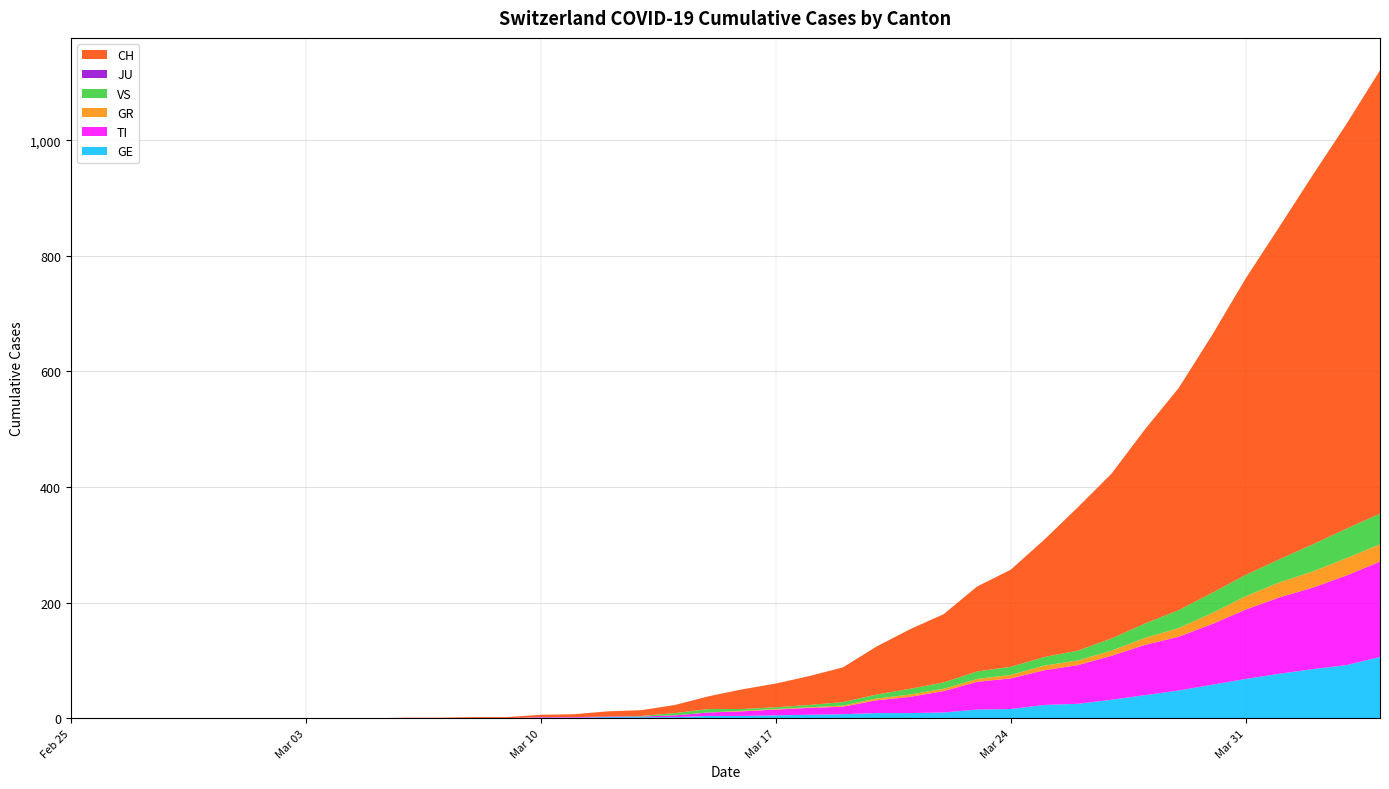

Reading right to left, extract all data points from this chart.

GE: 106	92	85	77	68	58	48	40	32	25	23	16	15	10	9	9	7	6	5	4	4	2	2	2	1	1	0	0	0	0	0	0	0	0	0	0	0	0	0	0
TI: 165	155	141	132	120	105	93	87	76	67	60	53	48	37	28	22	13	12	10	8	6	3	1	1	1	1	0	0	0	0	0	0	0	0	0	0	0	0	0	0
GR: 30	30	28	26	23	19	15	12	9	8	8	6	5	4	4	3	2	1	1	1	0	0	0	0	0	0	0	0	0	0	0	0	0	0	0	0	0	0	0	0
VS: 53	51	47	40	37	35	31	25	21	17	15	14	13	11	10	7	6	4	3	3	6	4	1	0	0	0	0	0	0	0	0	0	0	0	0	0	0	0	0	0
JU: 0	0	0	0	0	0	0	0	0	0	0	0	0	0	0	0	0	0	0	0	0	0	0	0	0	0	0	0	0	0	0	0	0	0	0	0	0	0	0	0
CH: 767	700	639	575	513	446	384	336	285	248	203	168	147	118	103	83	60	50	41	34	22	14	10	9	5	4	2	2	1	1	0	0	0	0	0	0	0	0	0	0